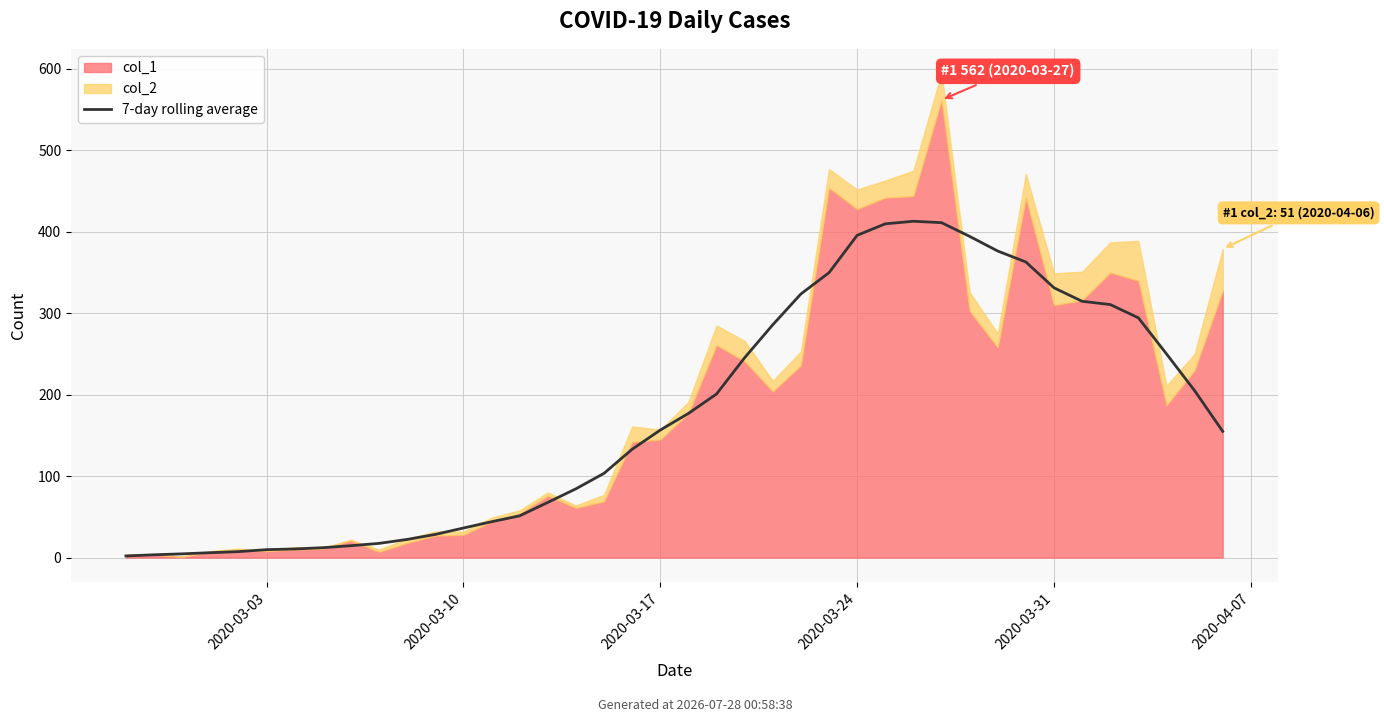

The value at 27 is 409.9. True or false?

True